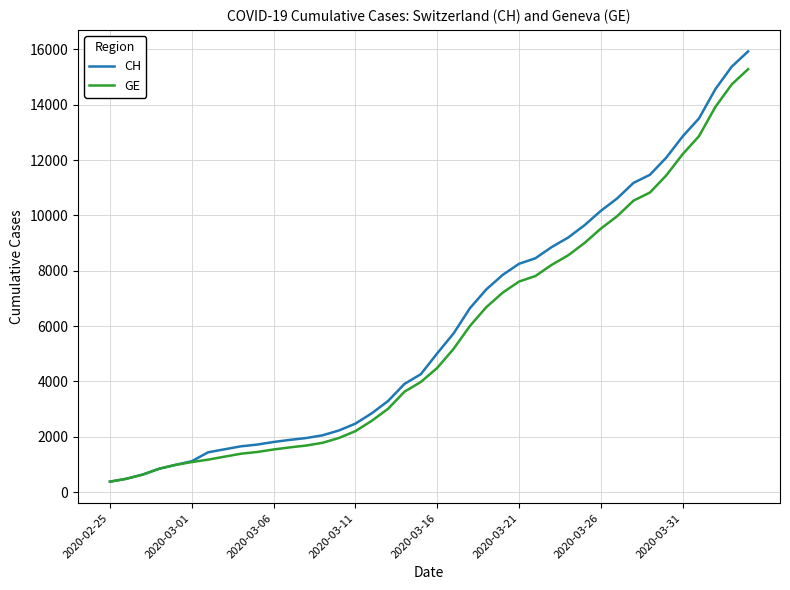

What is the minimum value shown in the chart?

375